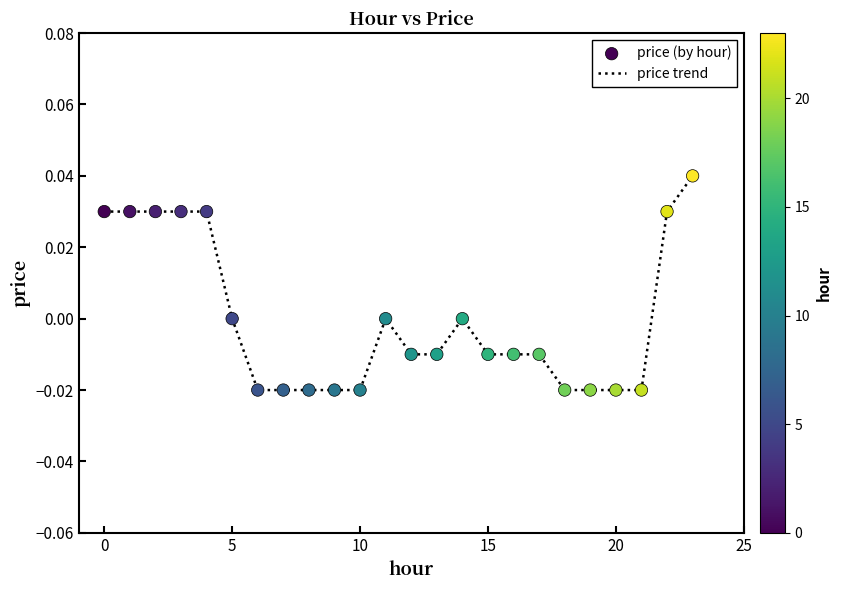

How many lines are shown in the chart?

1